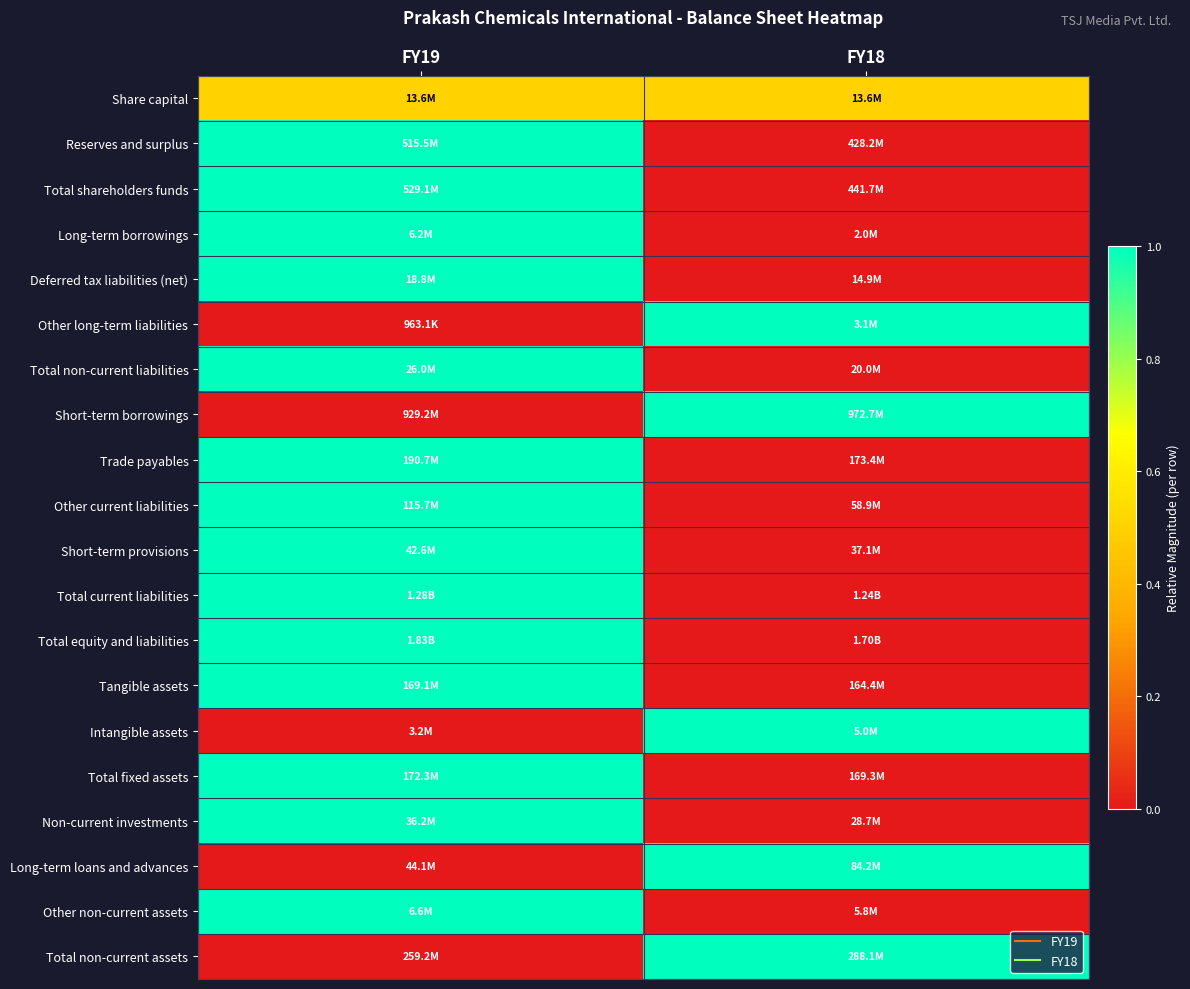

At which category is the sum across all series the highest?

FY19